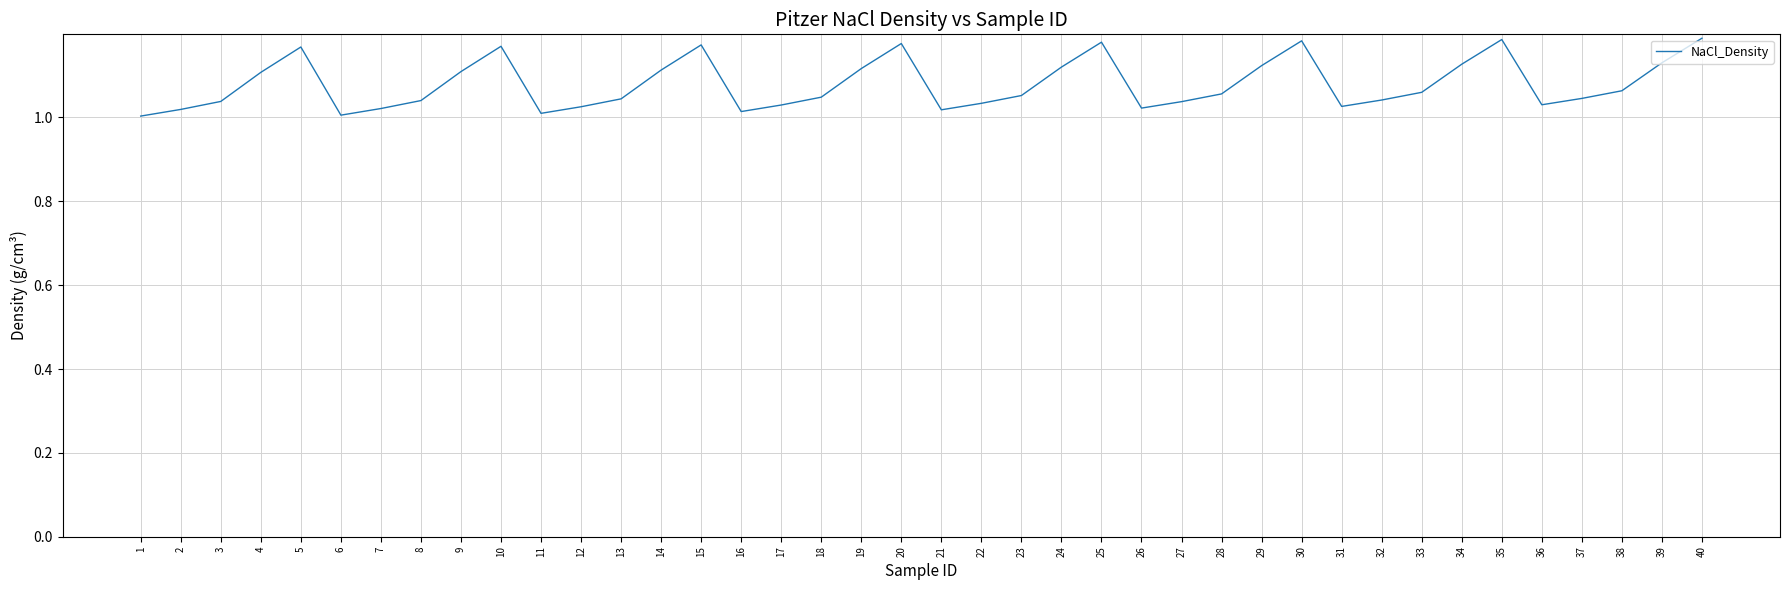

Between 26 and 38, which is larger?

38